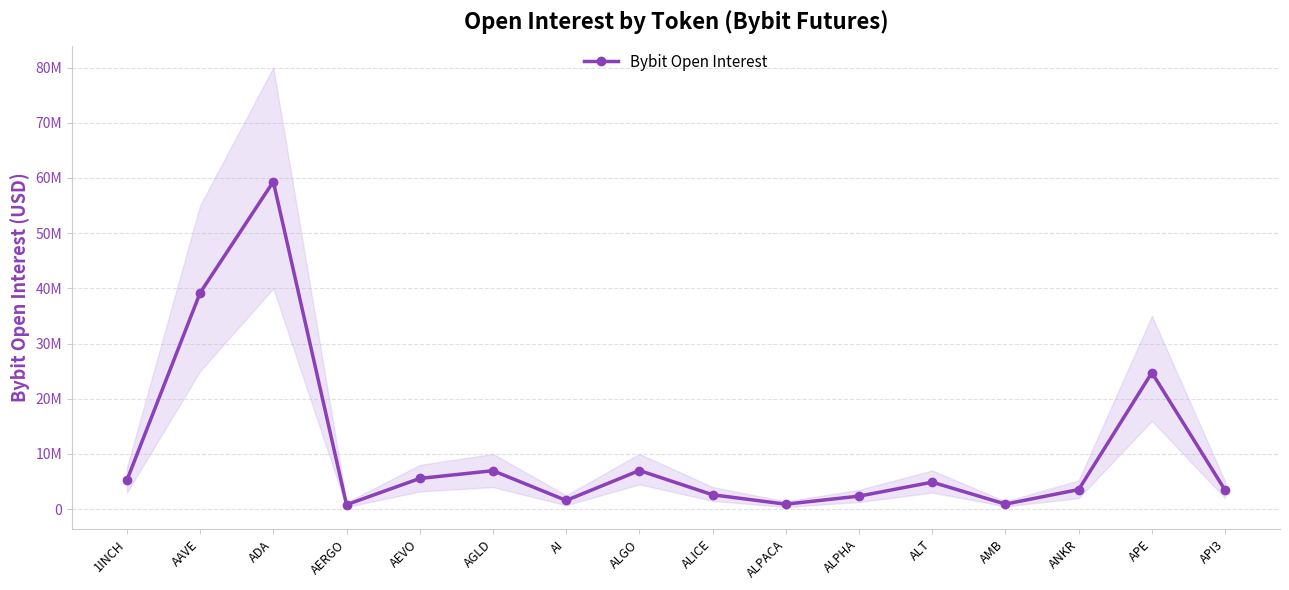

List the labels in order of value, largest first.

ADA, AAVE, APE, ALGO, AGLD, AEVO, 1INCH, ALT, ANKR, API3, ALICE, ALPHA, AI, AMB, ALPACA, AERGO